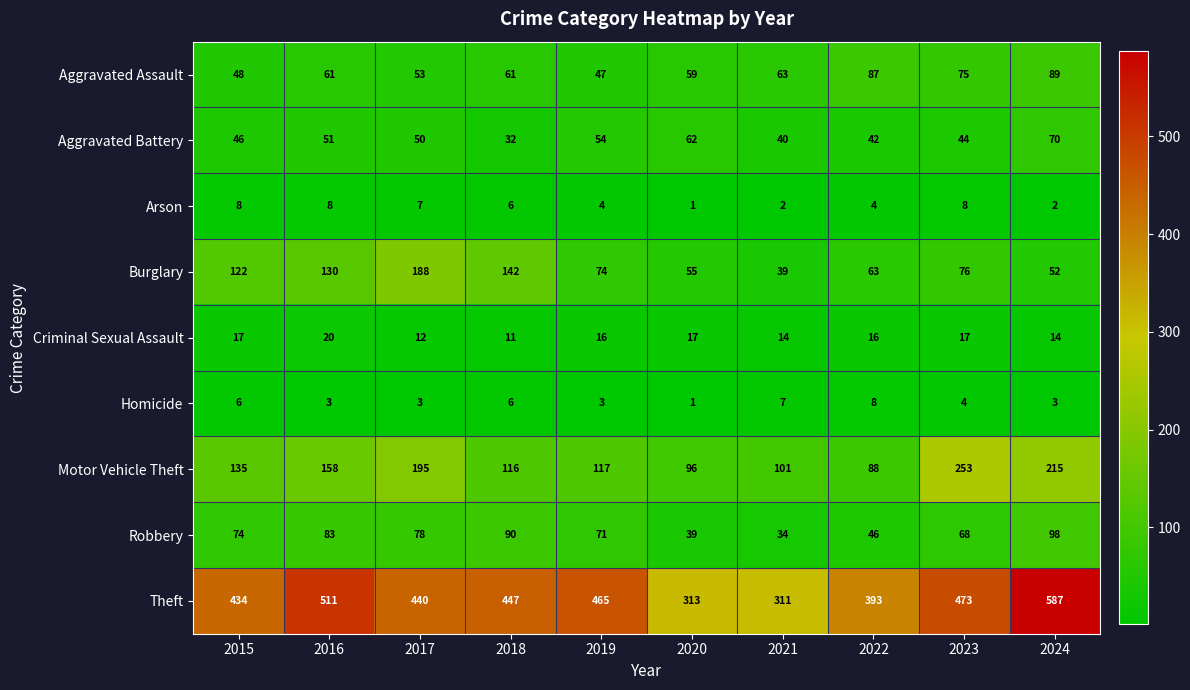

What value does the Aggravated Assault series have at 2024, to the nearest 10?

90